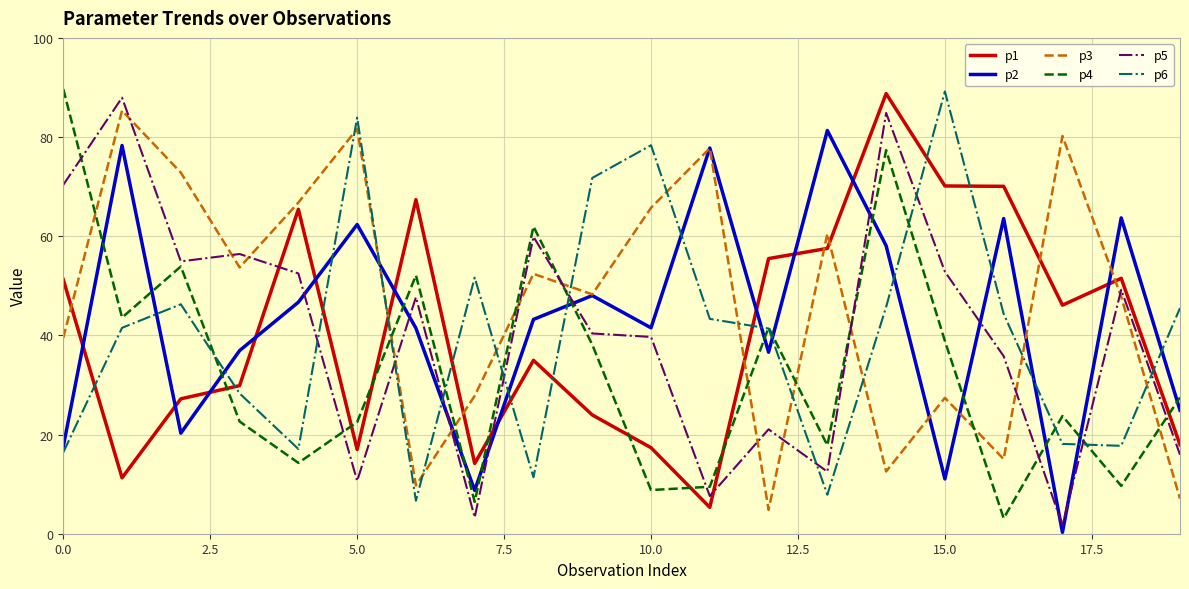

What are all the series names shown in the legend?

p1, p2, p3, p4, p5, p6